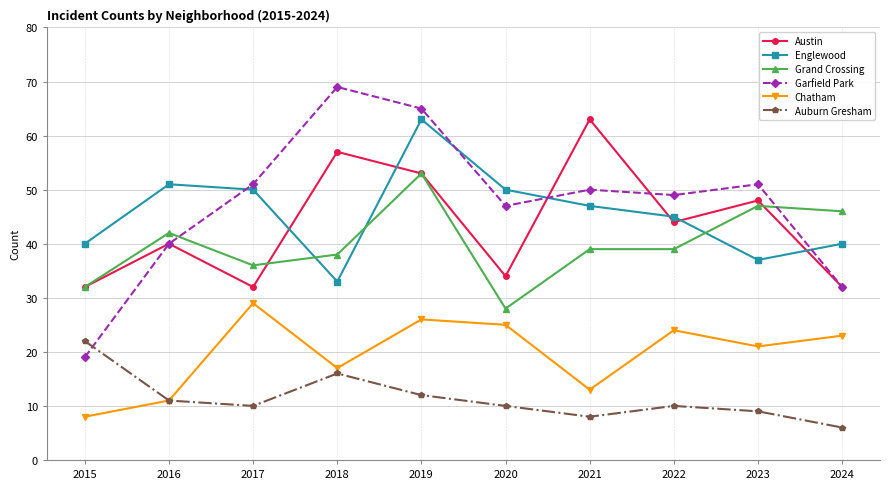

Reading left to right, extract all data points from this chart.

Austin: 32	40	32	57	53	34	63	44	48	32
Englewood: 40	51	50	33	63	50	47	45	37	40
Grand Crossing: 32	42	36	38	53	28	39	39	47	46
Garfield Park: 19	40	51	69	65	47	50	49	51	32
Chatham: 8	11	29	17	26	25	13	24	21	23
Auburn Gresham: 22	11	10	16	12	10	8	10	9	6